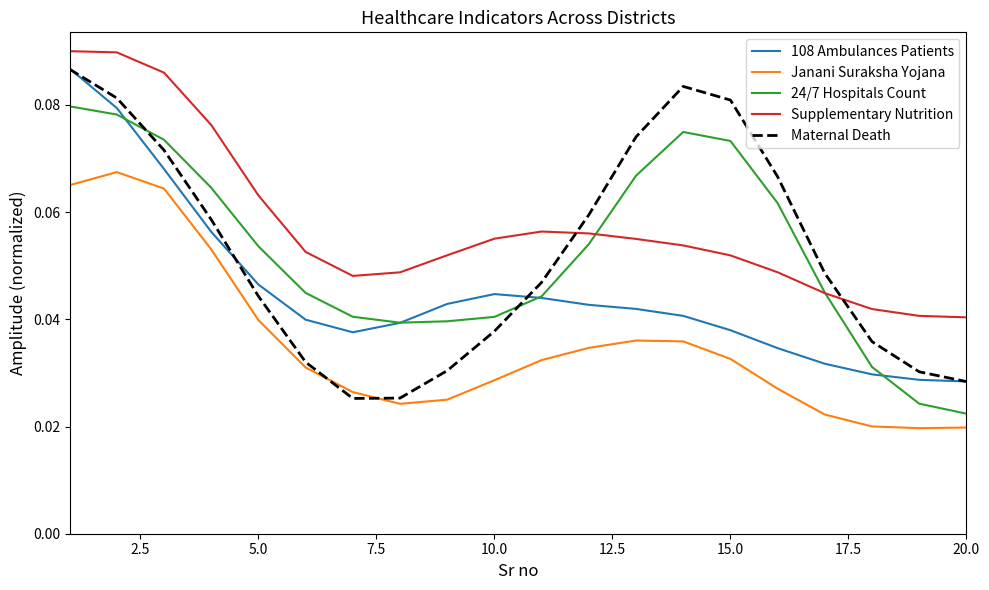

Which series has the largest total across all categories?

Supplementary Nutrition